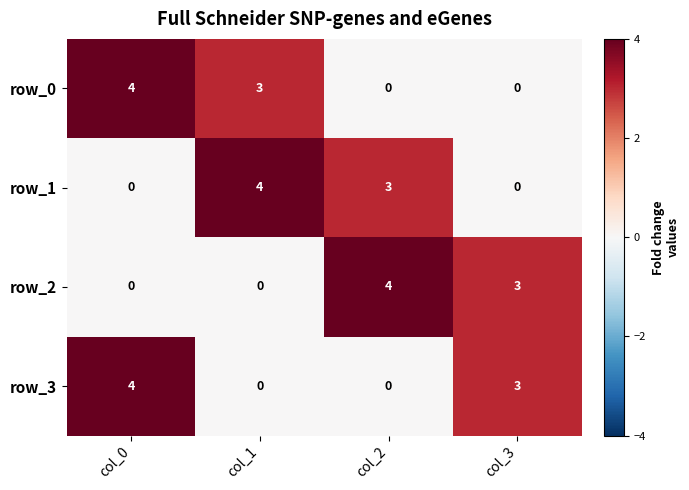

Where is row_3 nearest to the value 2?

col_3